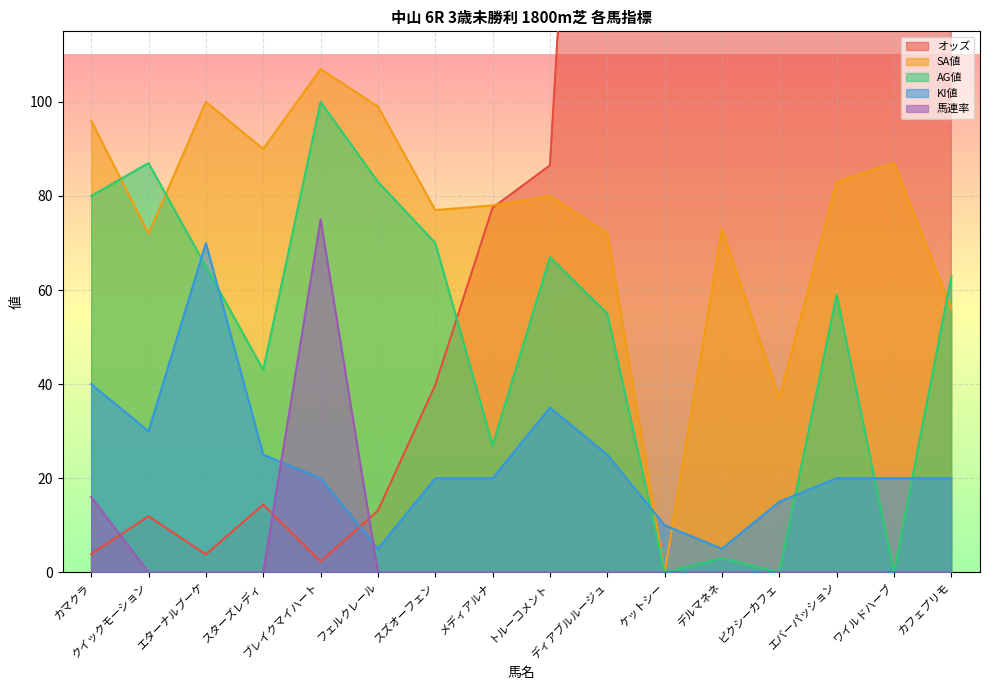

Rank the series at ディアブルルージュ from highest to lowest value.

オッズ, SA値, AG値, KI値, 馬連率